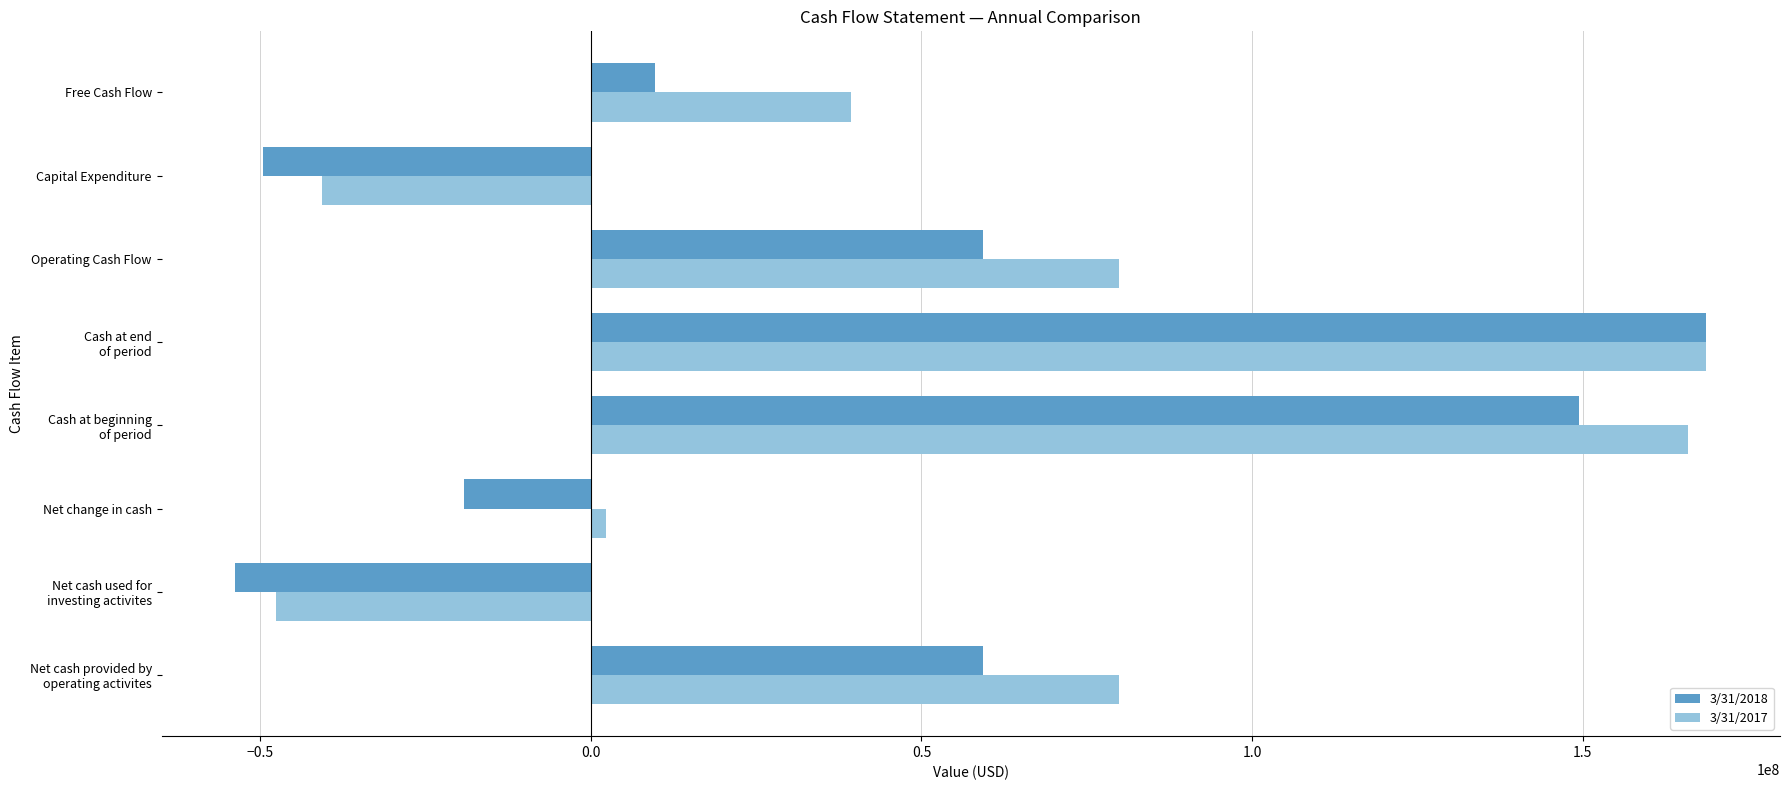

What is the difference between the second highest and second lowest values in the 3/31/2018 series?

199115000